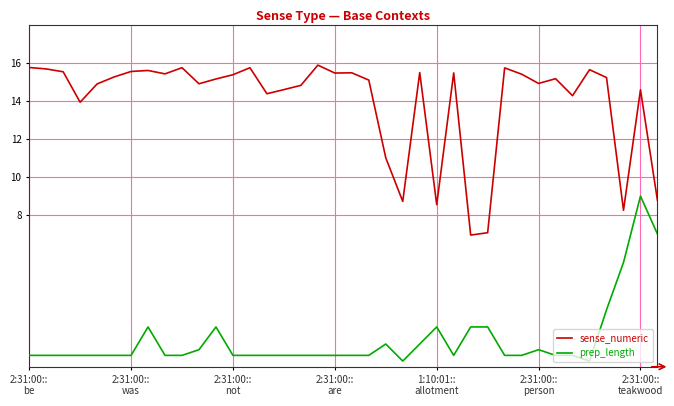

What is the average value of the sense_numeric series?

14.0